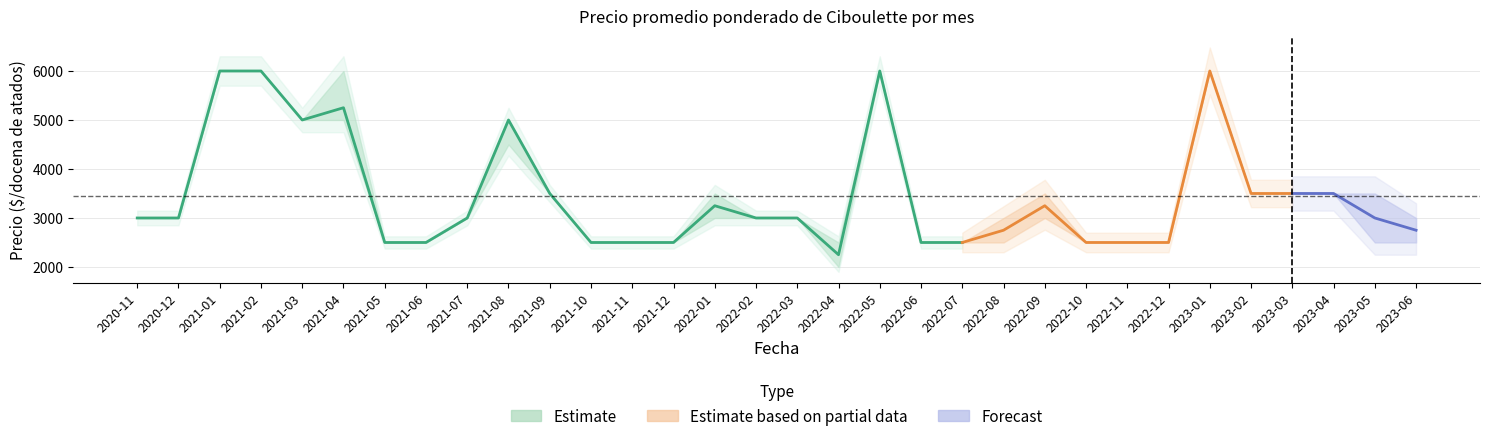

Which category has the lowest value in the Precio promedio ponderado series?

2022-04